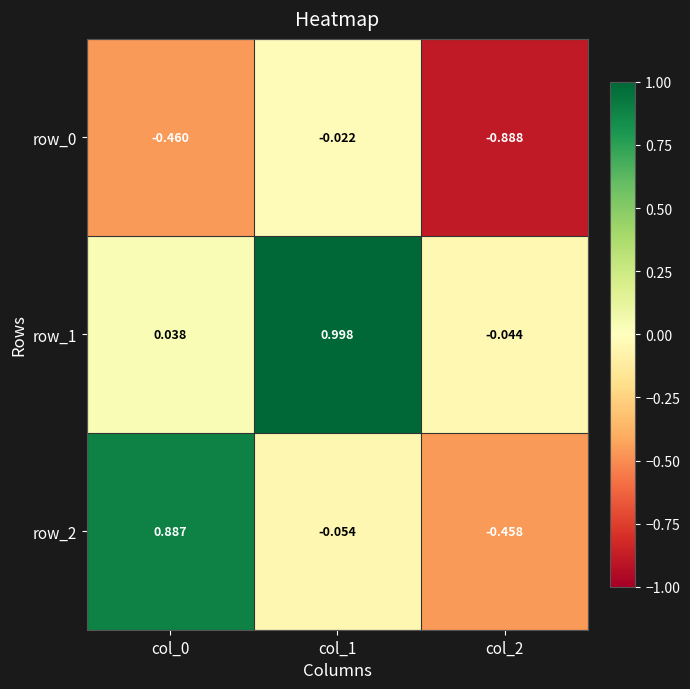

Is the value of row_2 at col_0 greater than the value of row_1 at col_2?

Yes